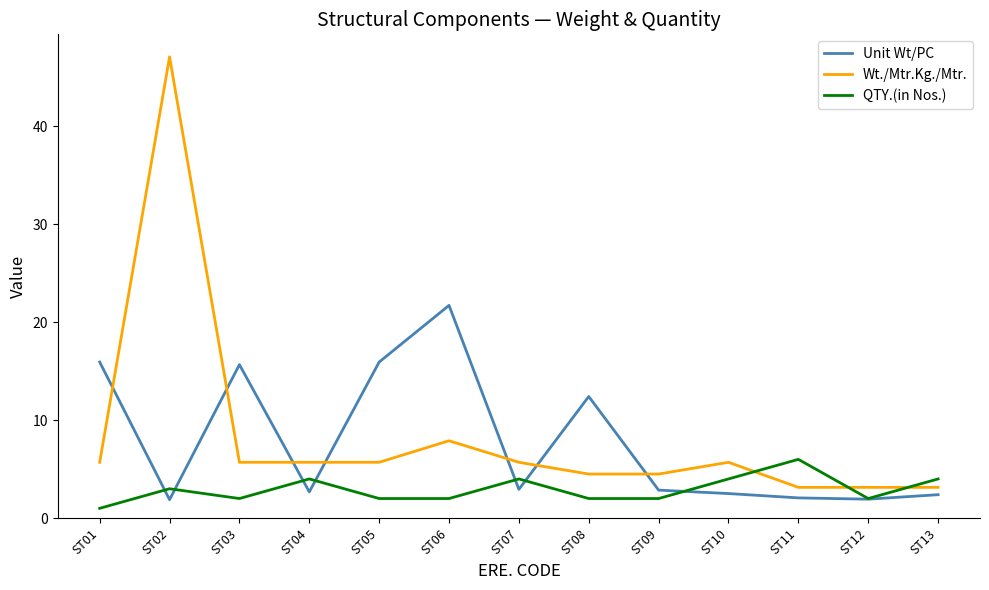

Count the number of data series in this chart.

3